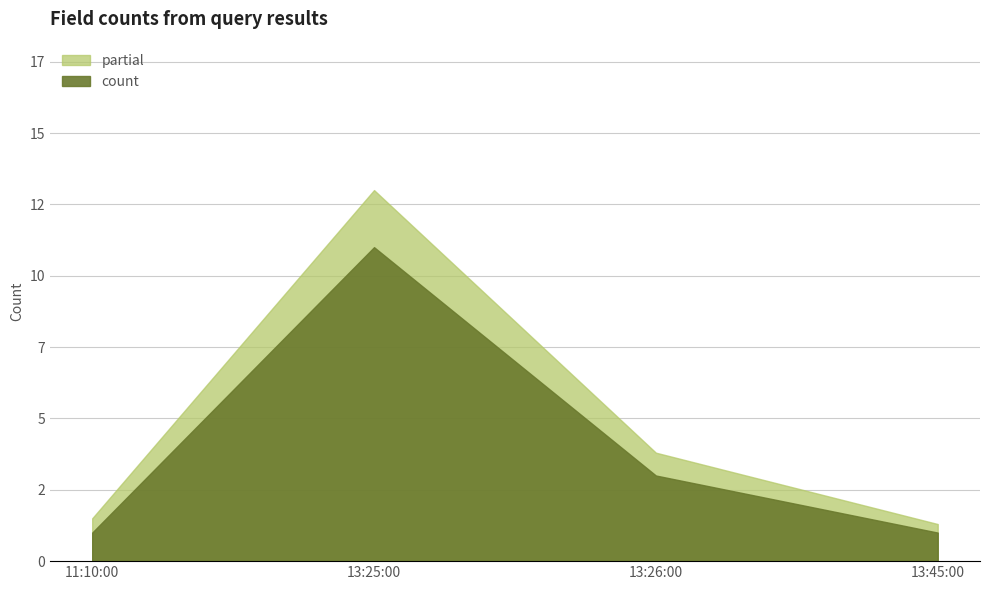

Which has a higher value, 2019-02-26 13:25:00 or 2019-02-26 11:10:00?

2019-02-26 13:25:00